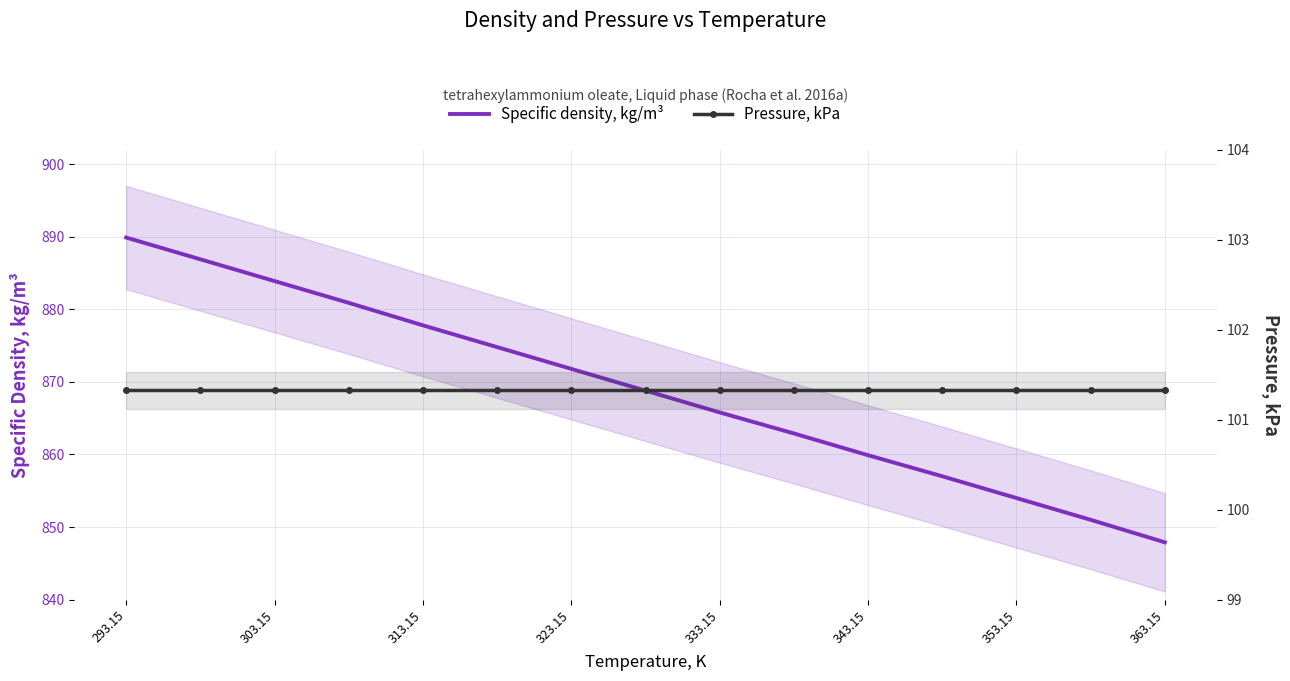

True or false: Pressure, kPa and Specific density, kg/m³ cross at least once.

False